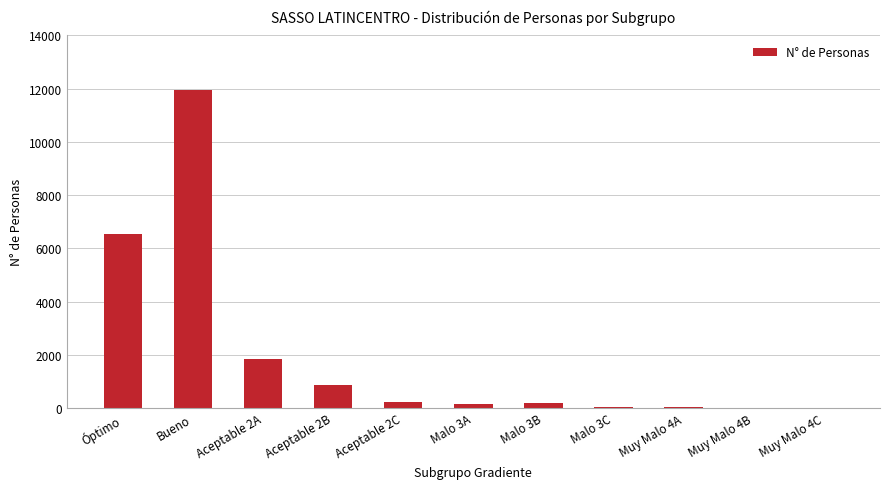

What is the approximate value at Malo 3A?

163